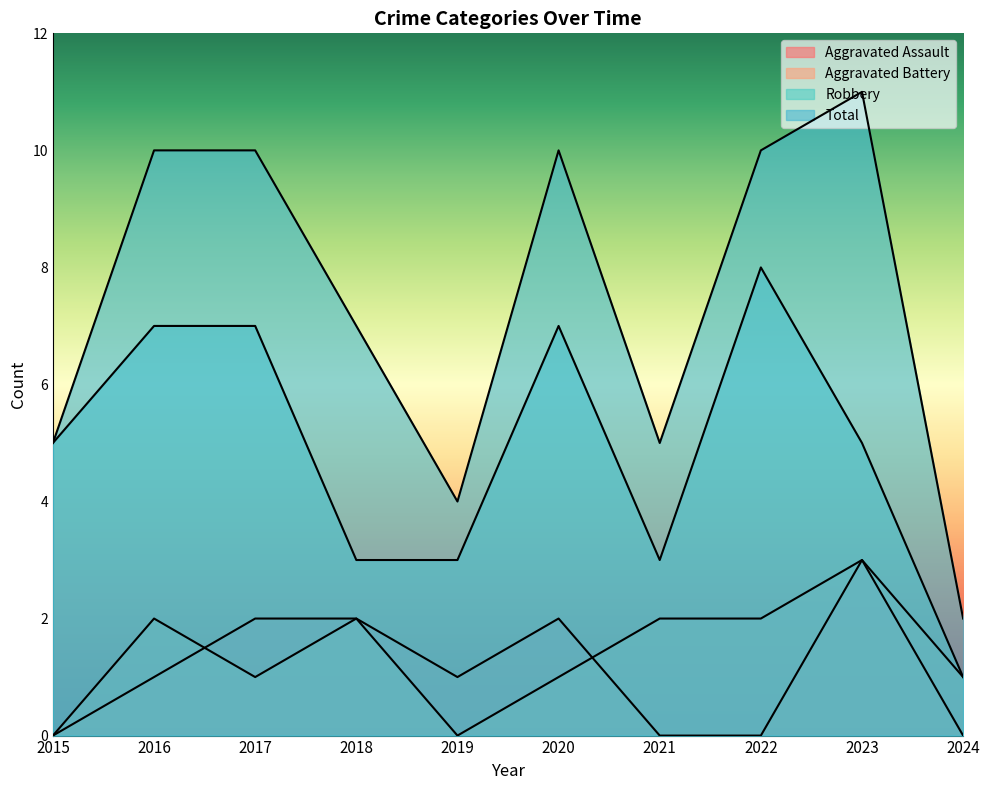

Reading left to right, extract all data points from this chart.

Aggravated Assault: 0	1	2	2	1	2	0	0	3	0
Aggravated Battery: 0	2	1	2	0	1	2	2	3	1
Robbery: 5	7	7	3	3	7	3	8	5	1
Total: 5	10	10	7	4	10	5	10	11	2